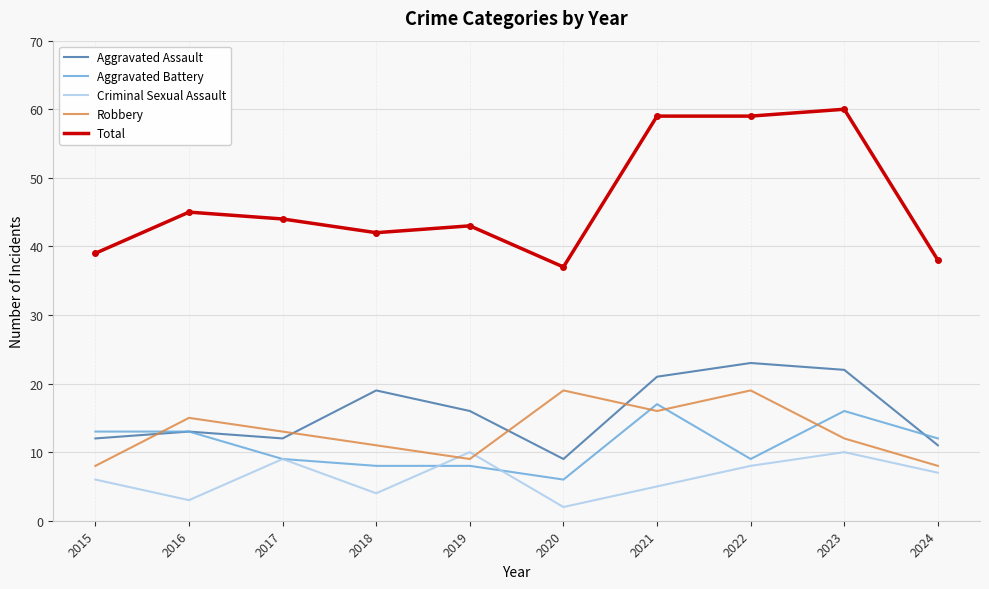

What is the spread (max minus min) of values at 2016?

42